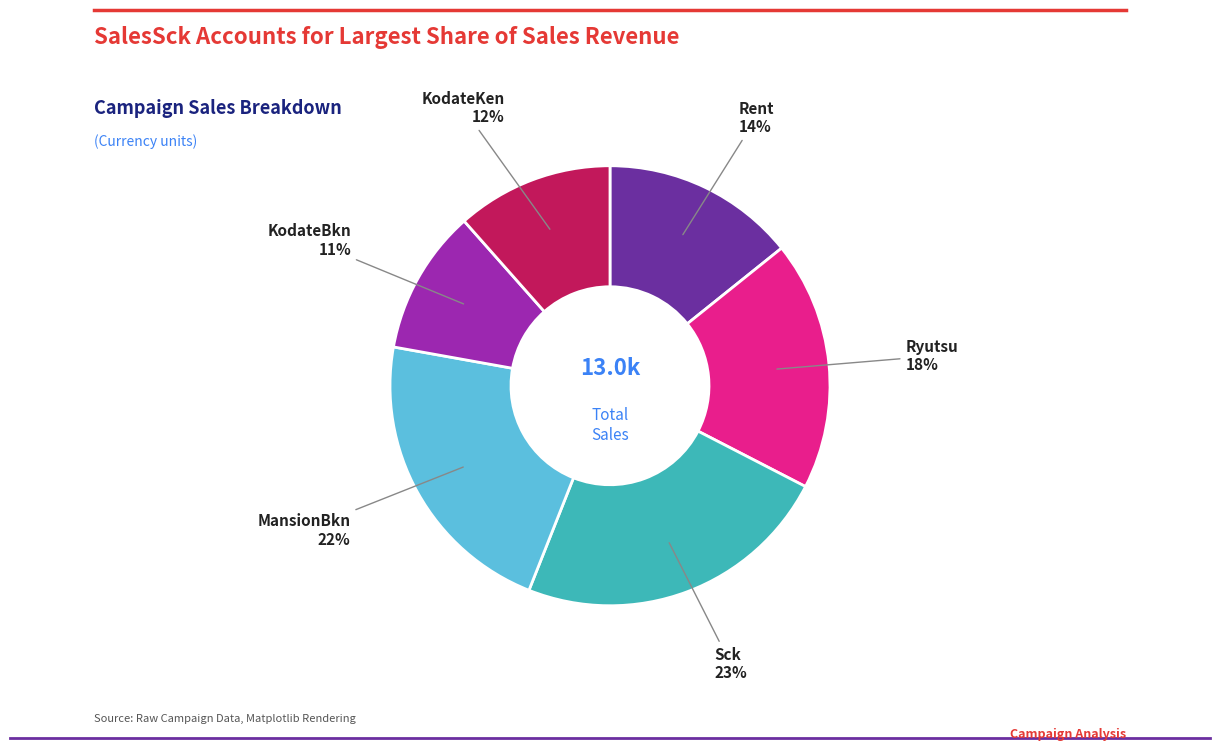

To the nearest percent, what is the average slice percentage?

17%